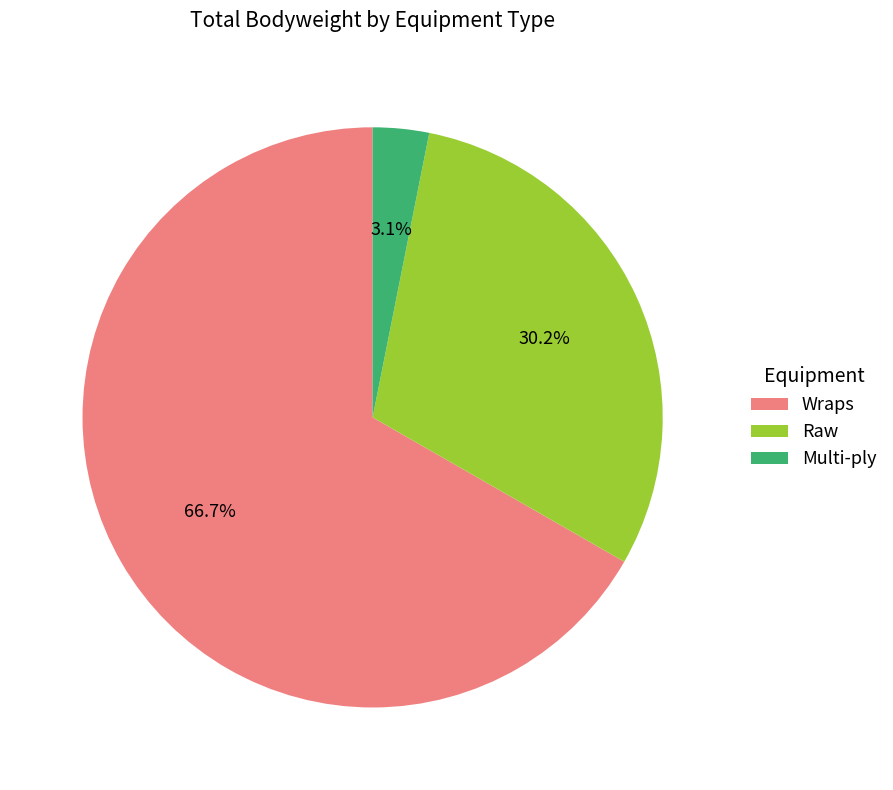

How many slices are in this pie chart?

3